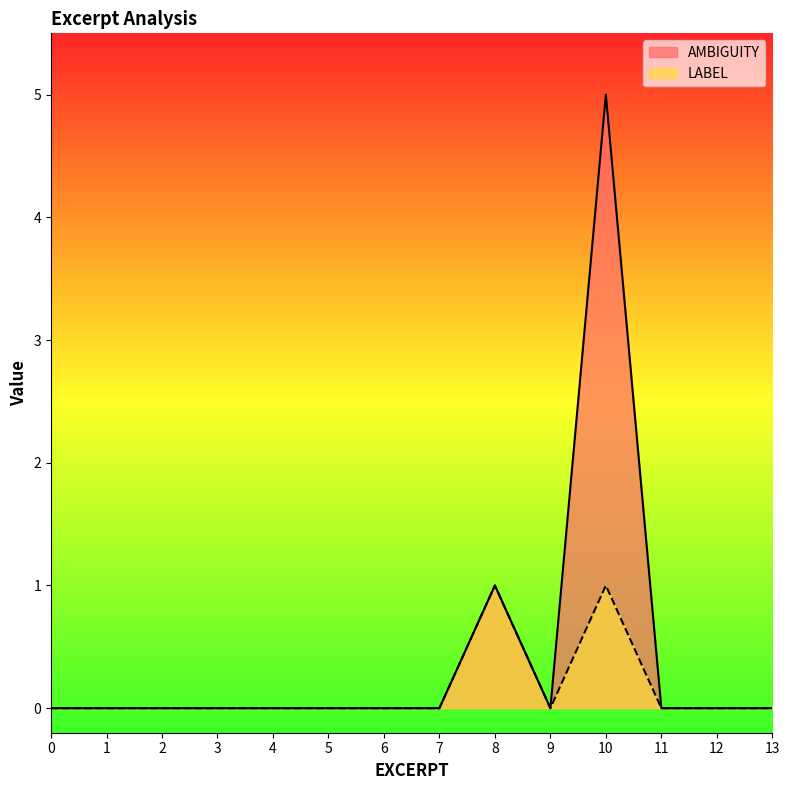

True or false: LABEL and AMBIGUITY intersect in this chart.

False